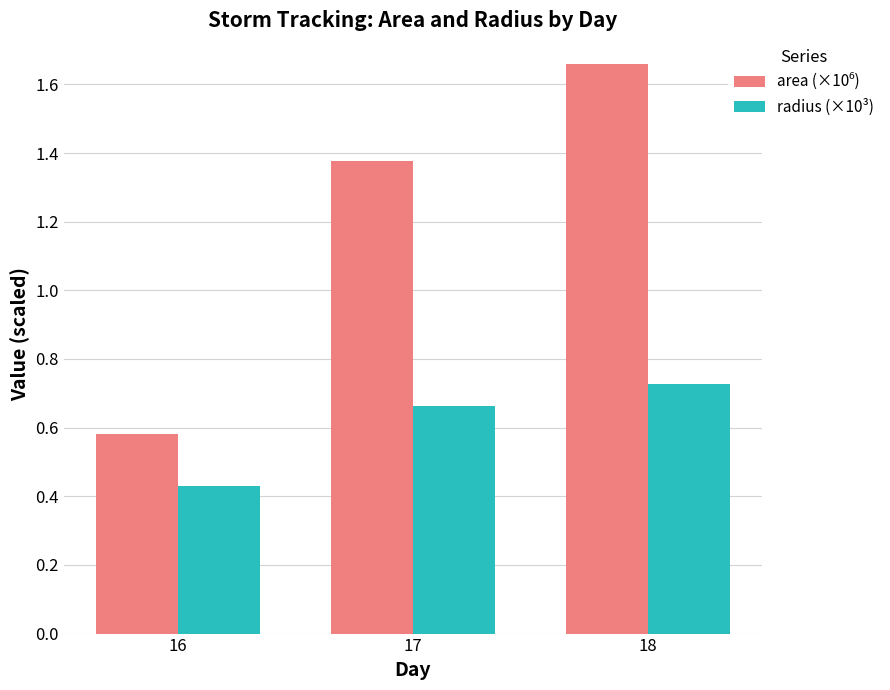

Count the number of data series in this chart.

2